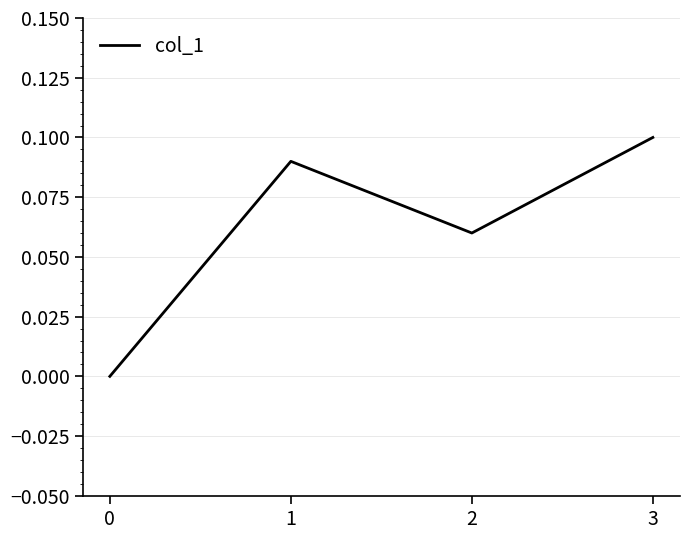

The chart shows a value of 0.1 at 3. True or false?

True